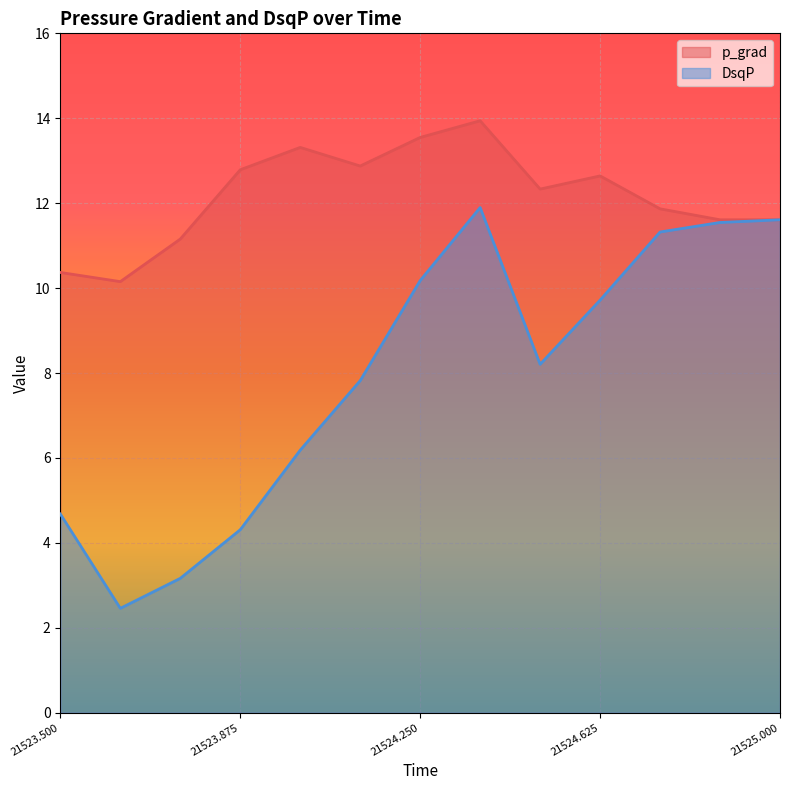

What is the sum of all DsqP values?

103.1